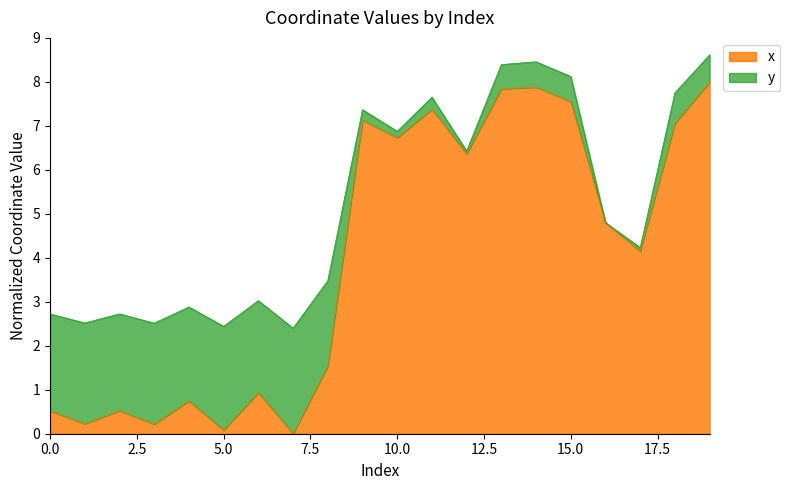

The value at 19 is 8.0. True or false?

True